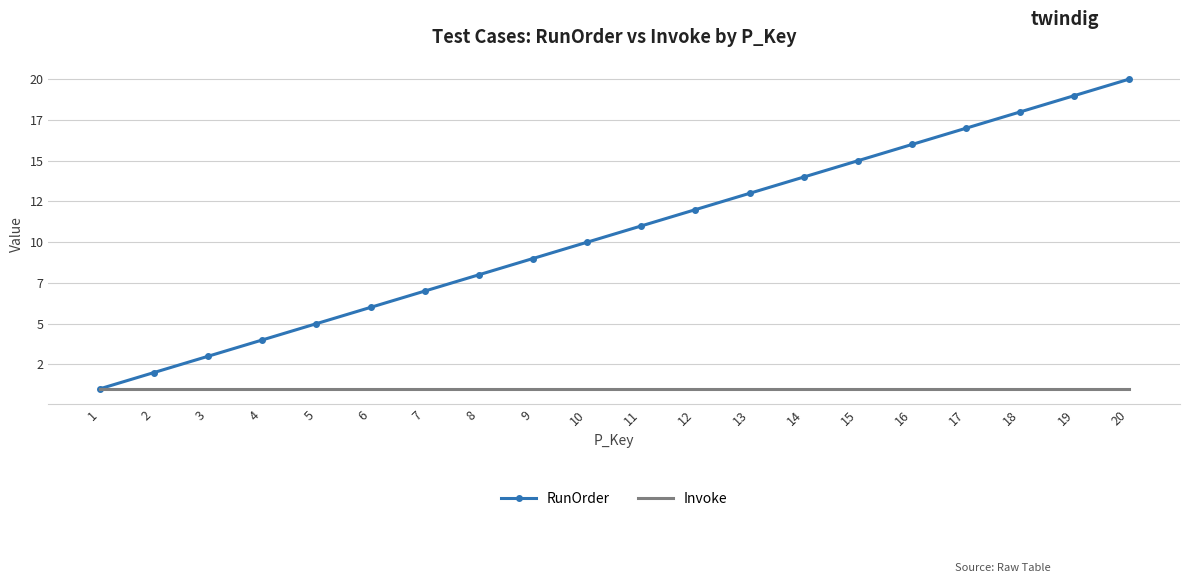

At 15, list the series in order from largest to smallest.

RunOrder, Invoke